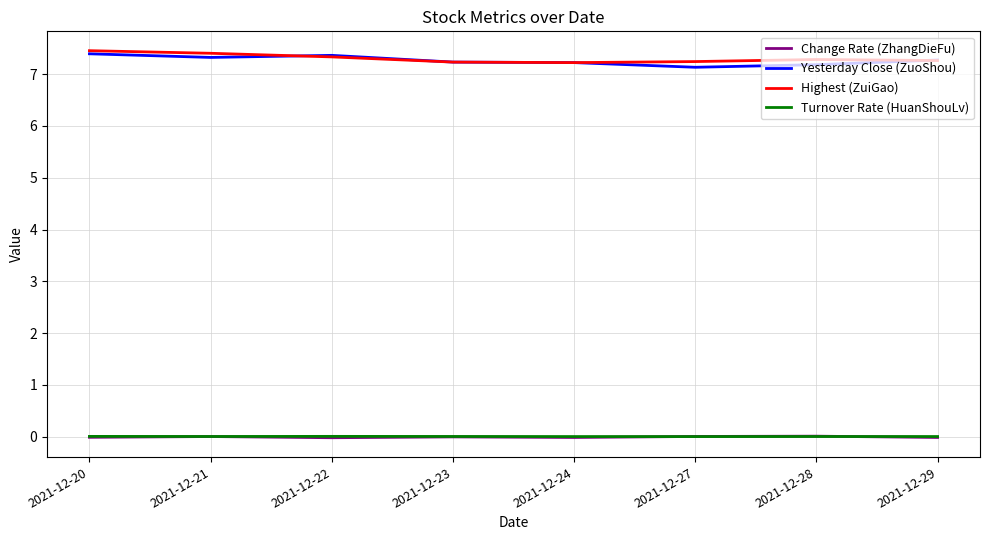

How many lines are shown in the chart?

4